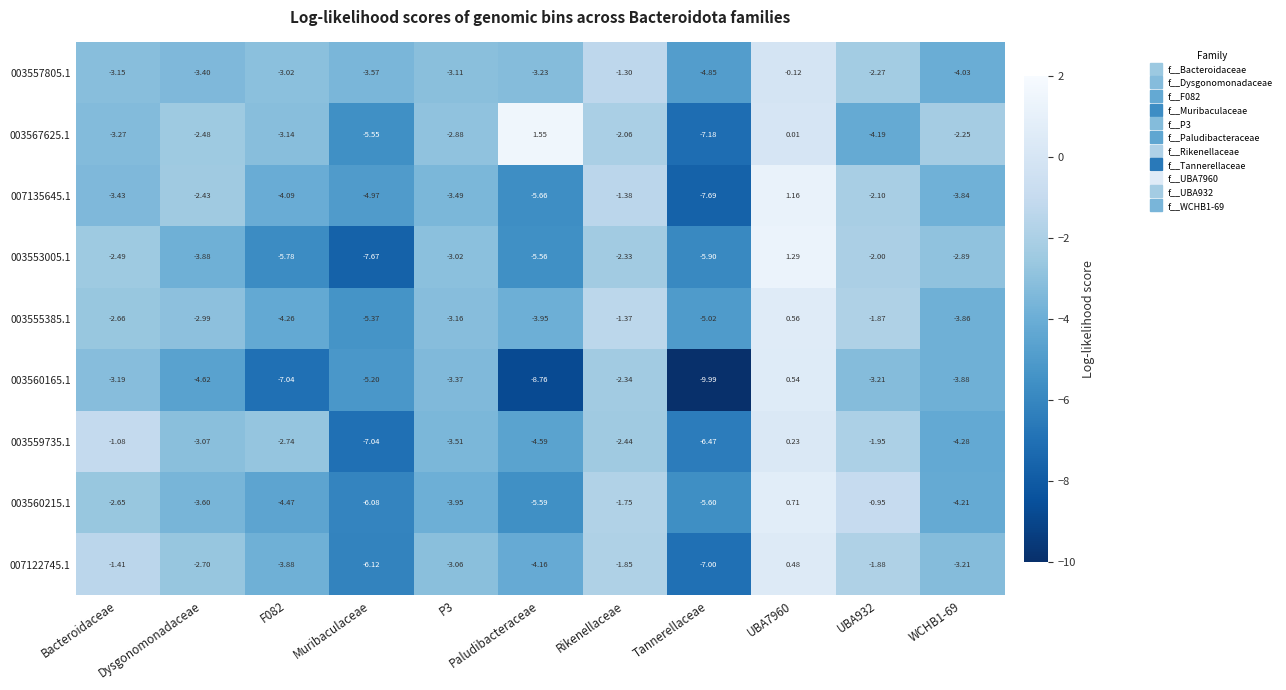

What is the minimum value shown in the chart?

-10.0